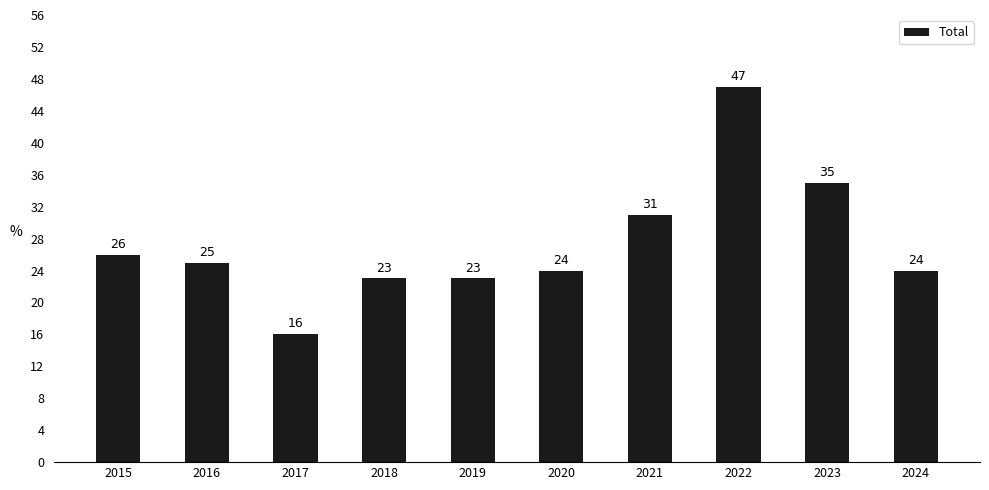

Are the bars horizontal?

No